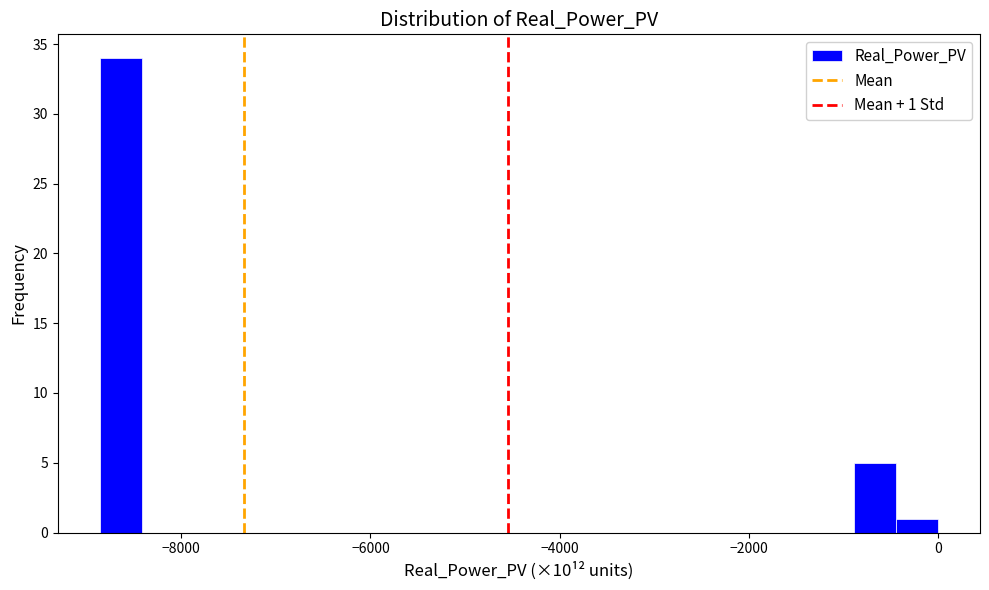

Around what value on the x-axis is the tallest bar? Give the approximate position of its centre, as read against the axis.

-8600